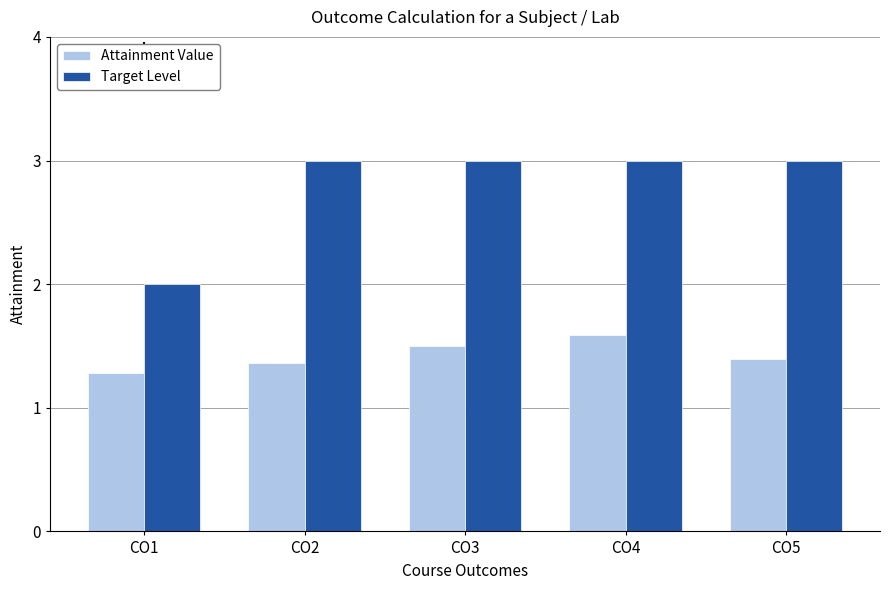

What is the value of the Target Level bar at the 4th from the left?

3.0